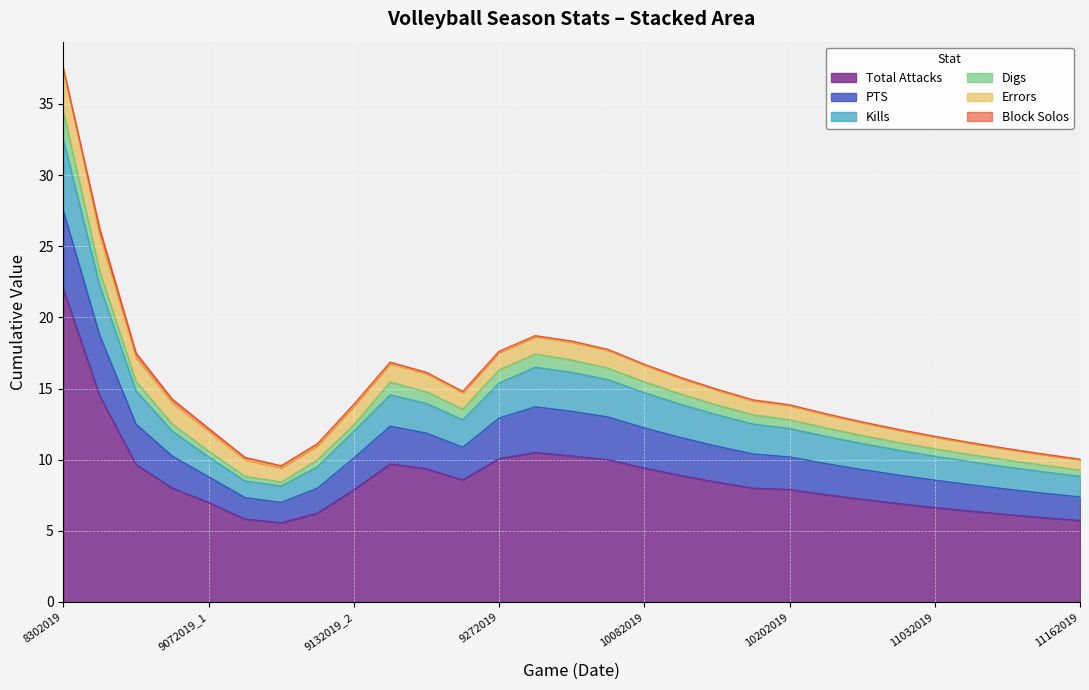

The value of Total Attacks at 11162019 is 10.2. True or false?

False